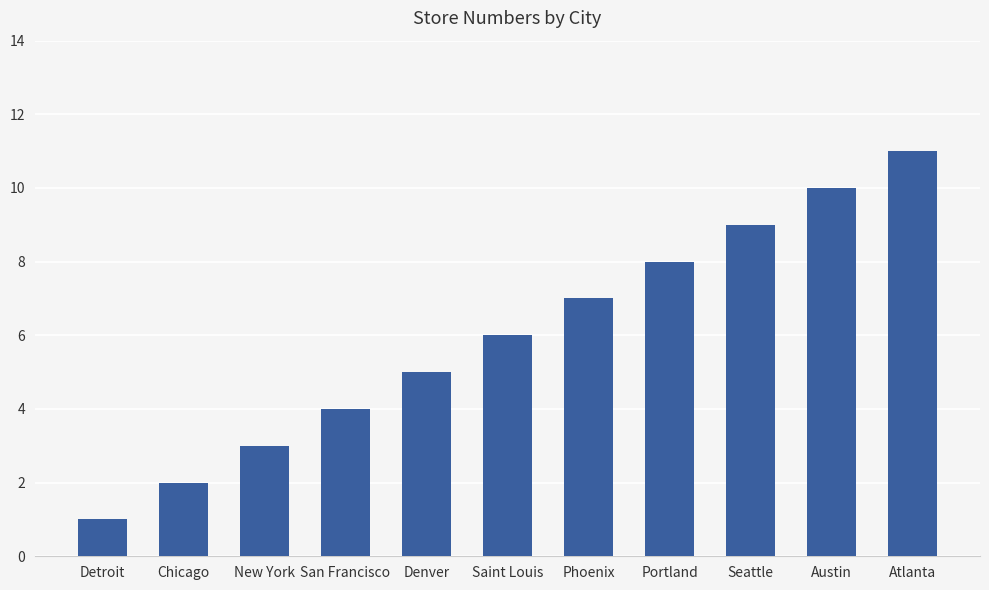

List the labels in order of value, largest first.

Atlanta, Austin, Seattle, Portland, Phoenix, Saint Louis, Denver, San Francisco, New York, Chicago, Detroit